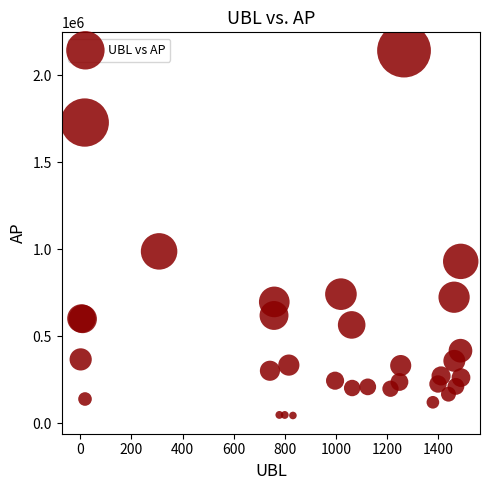

What Y value in the scatter plot is closest to 1093168?

987862